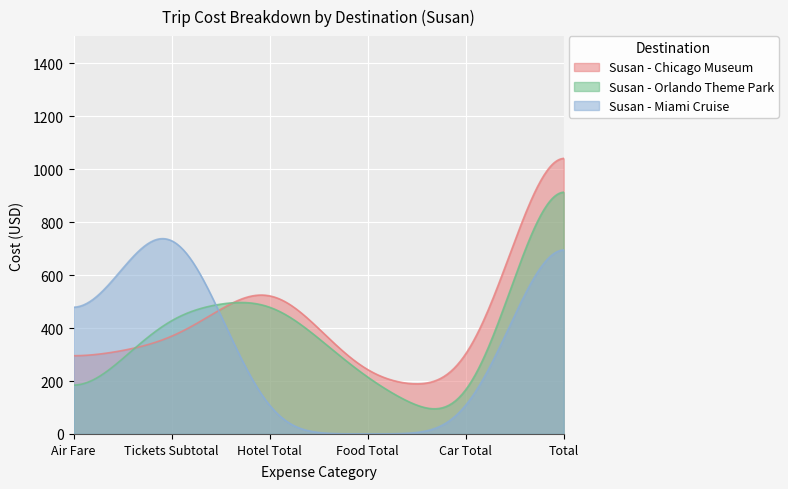

List the series in order of their peak value, lowest first.

Susan - Miami Cruise, Susan - Orlando Theme Park, Susan - Chicago Museum